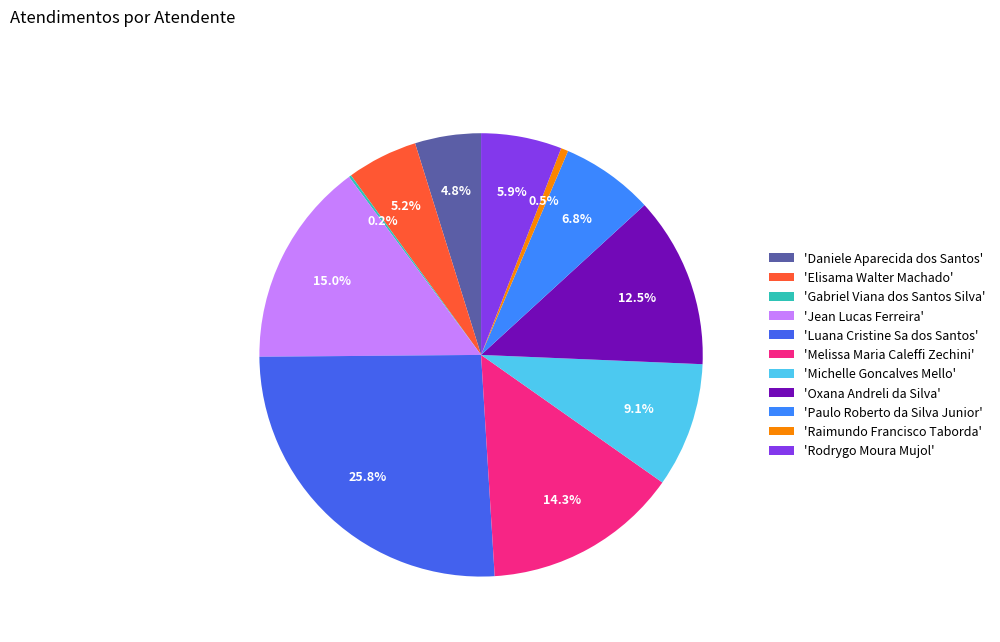

Approximately how many times larger is the value at 'Jean Lucas Ferreira' compared to 'Rodrygo Moura Mujol'?

2.5